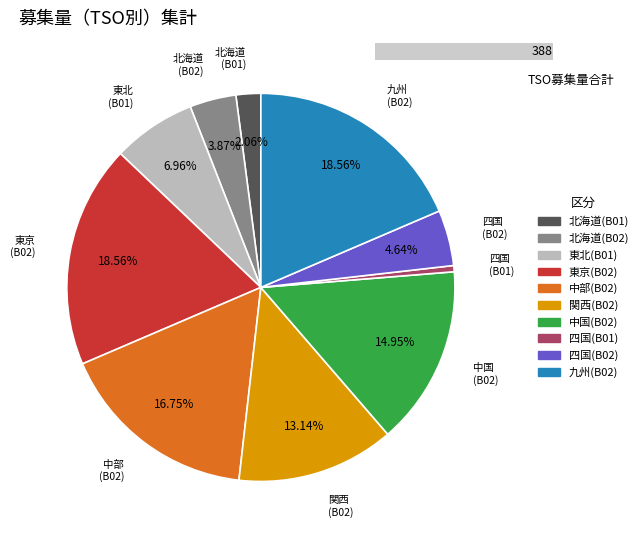

How many segments does this pie chart have?

10